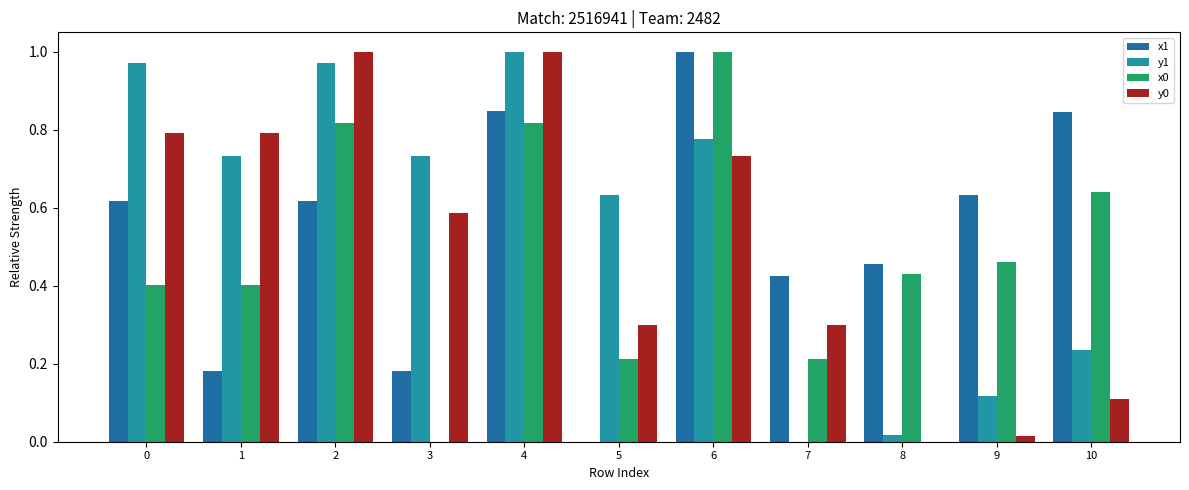

The value of y1 at 9 is 0.2. True or false?

False